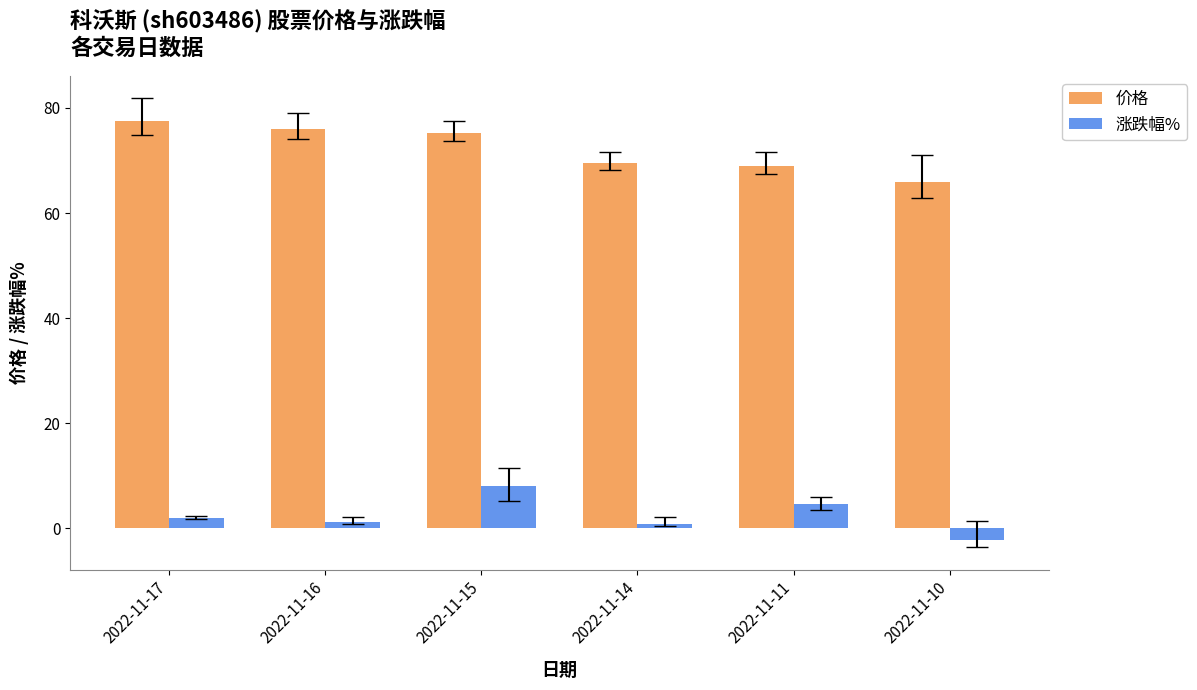

How many values in 涨跌幅% are below zero?

1